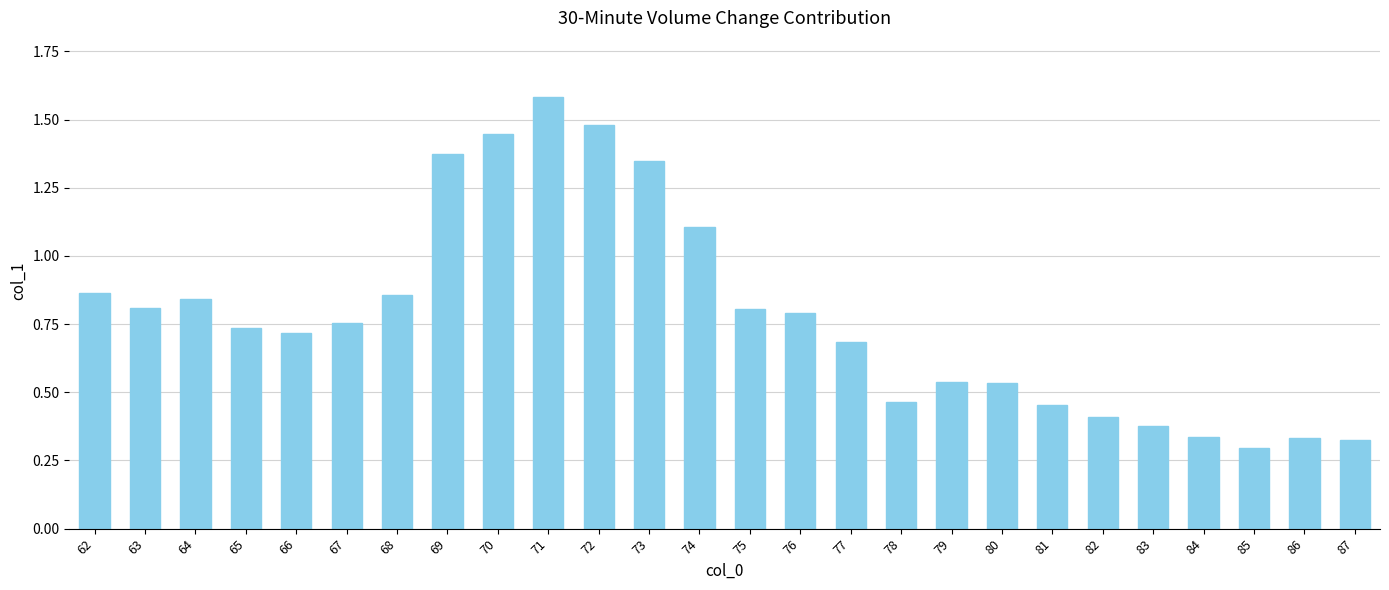

What is the sum of the values at 81 and 79?

1.0